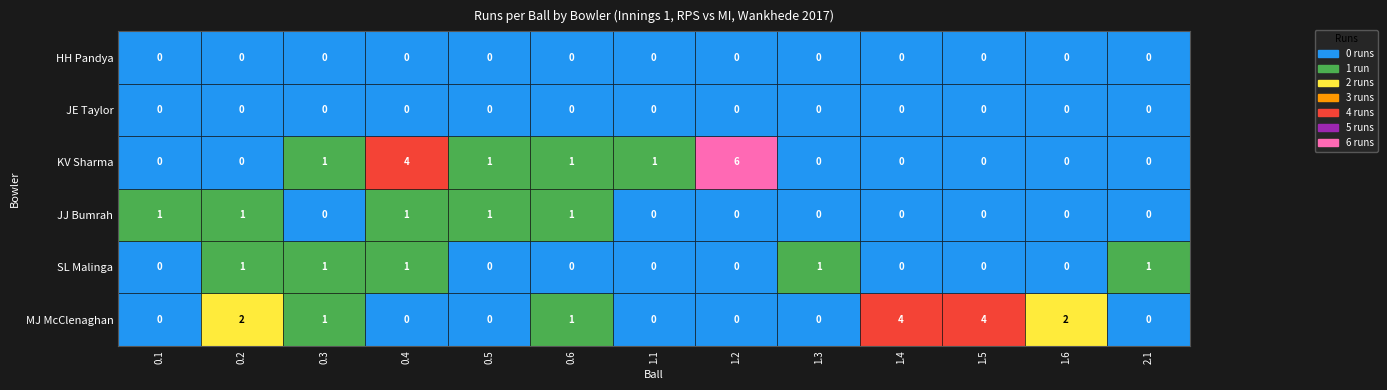

Which category has the highest value in the KV Sharma series?

1.2